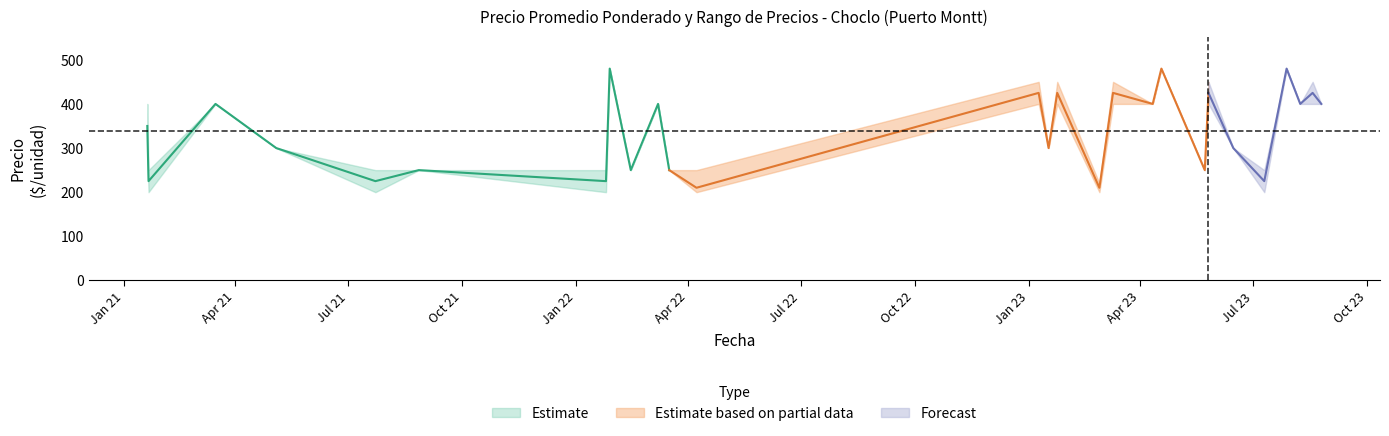

How many data points in Precio maximo are less than 400?

13